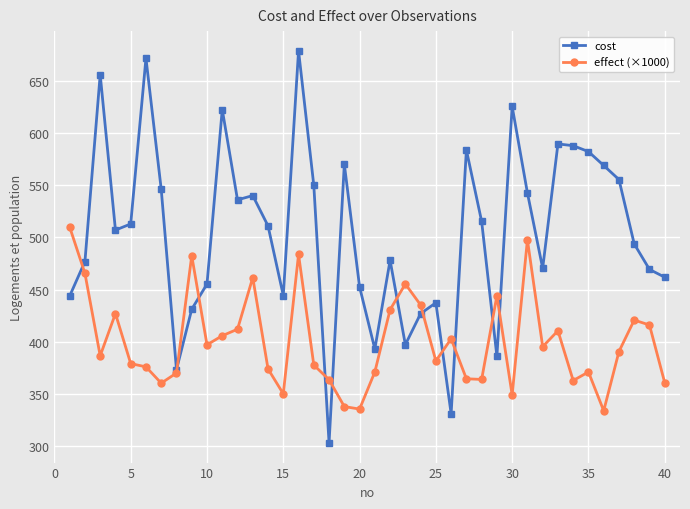

How many lines are shown in the chart?

2